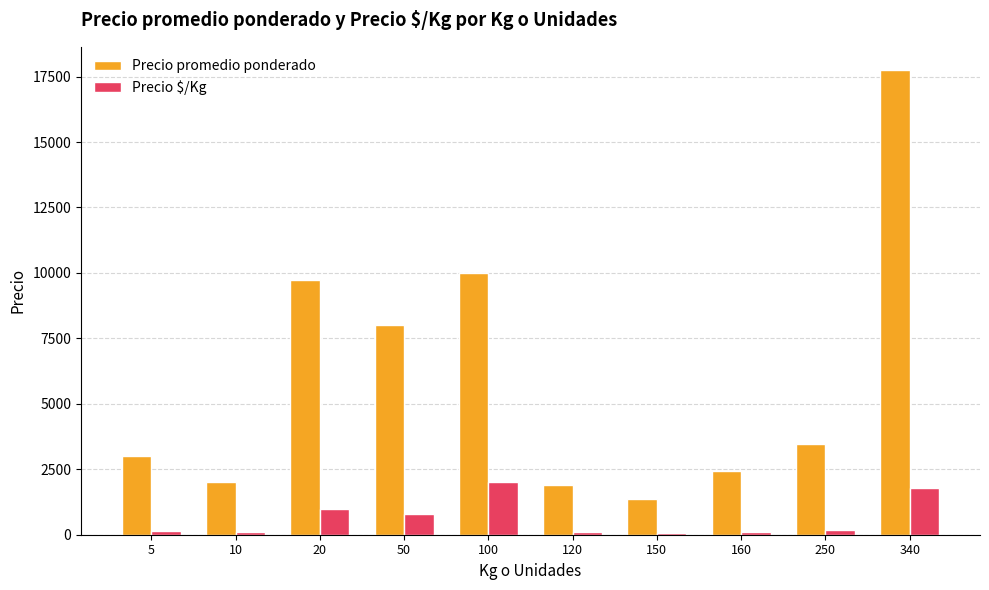

What is the maximum value for Precio promedio ponderado?

17750